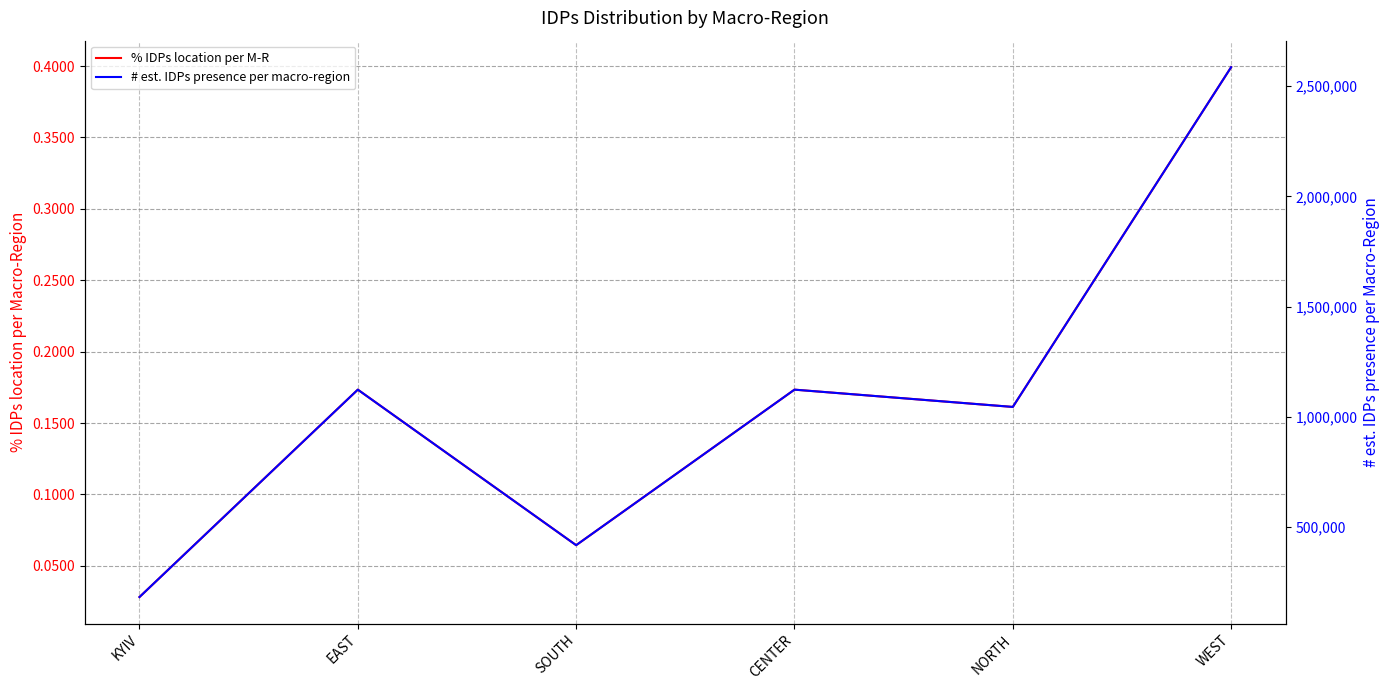

Is this an area chart (filled region under the line)?

No